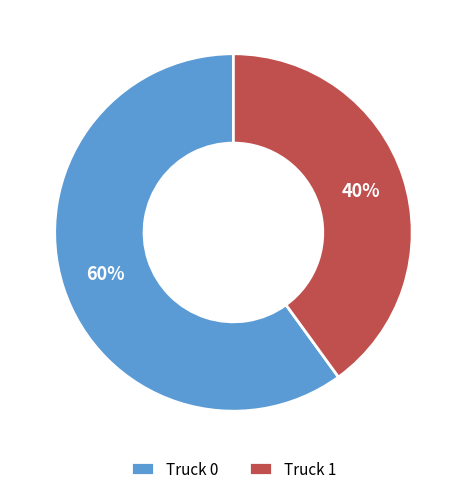

Does Truck 0 represent more than half of the total?

Yes